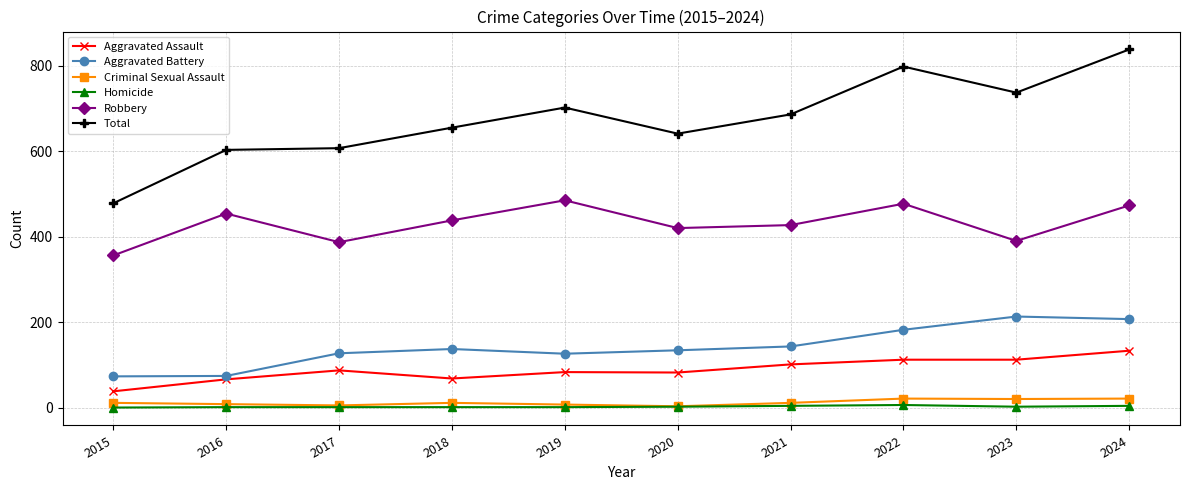

What is the value of the Aggravated Assault point at the 7th from the left?

101